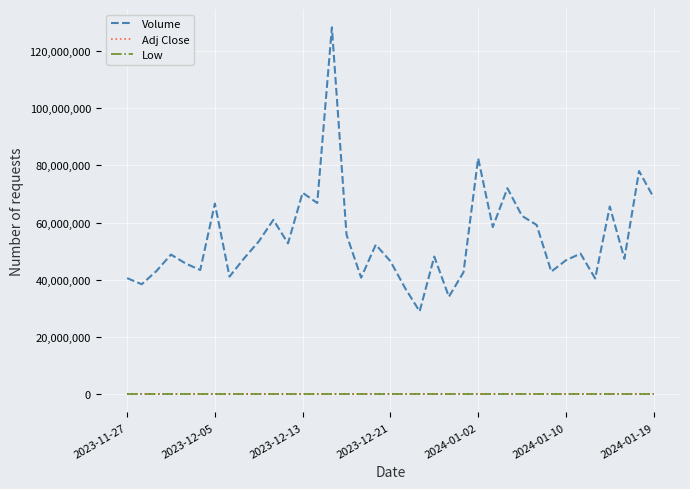

What is the maximum value shown in the chart?

128256700.0